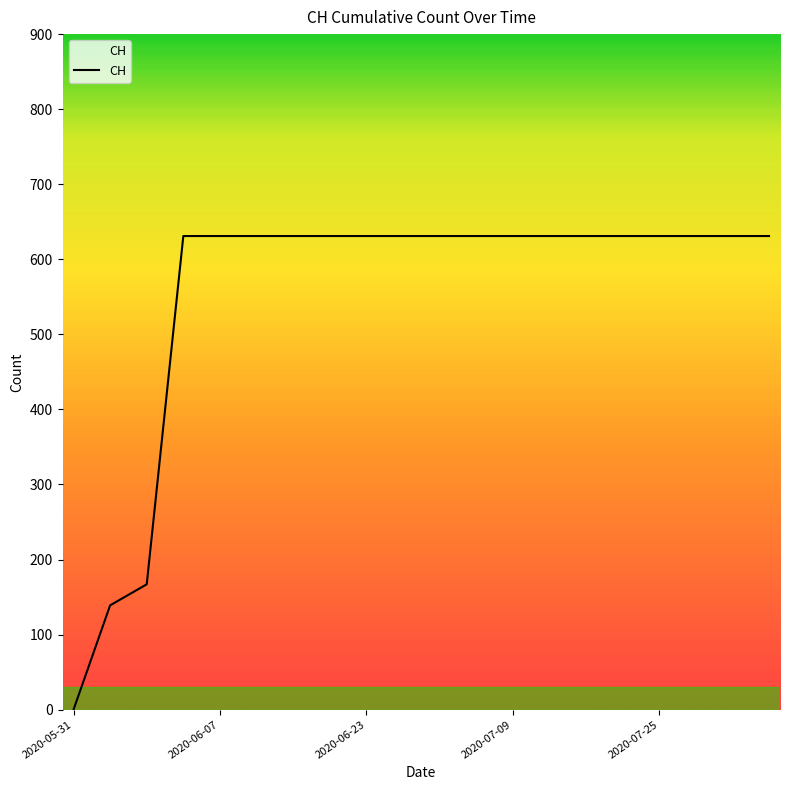

What is the difference between the maximum and minimum values?

631